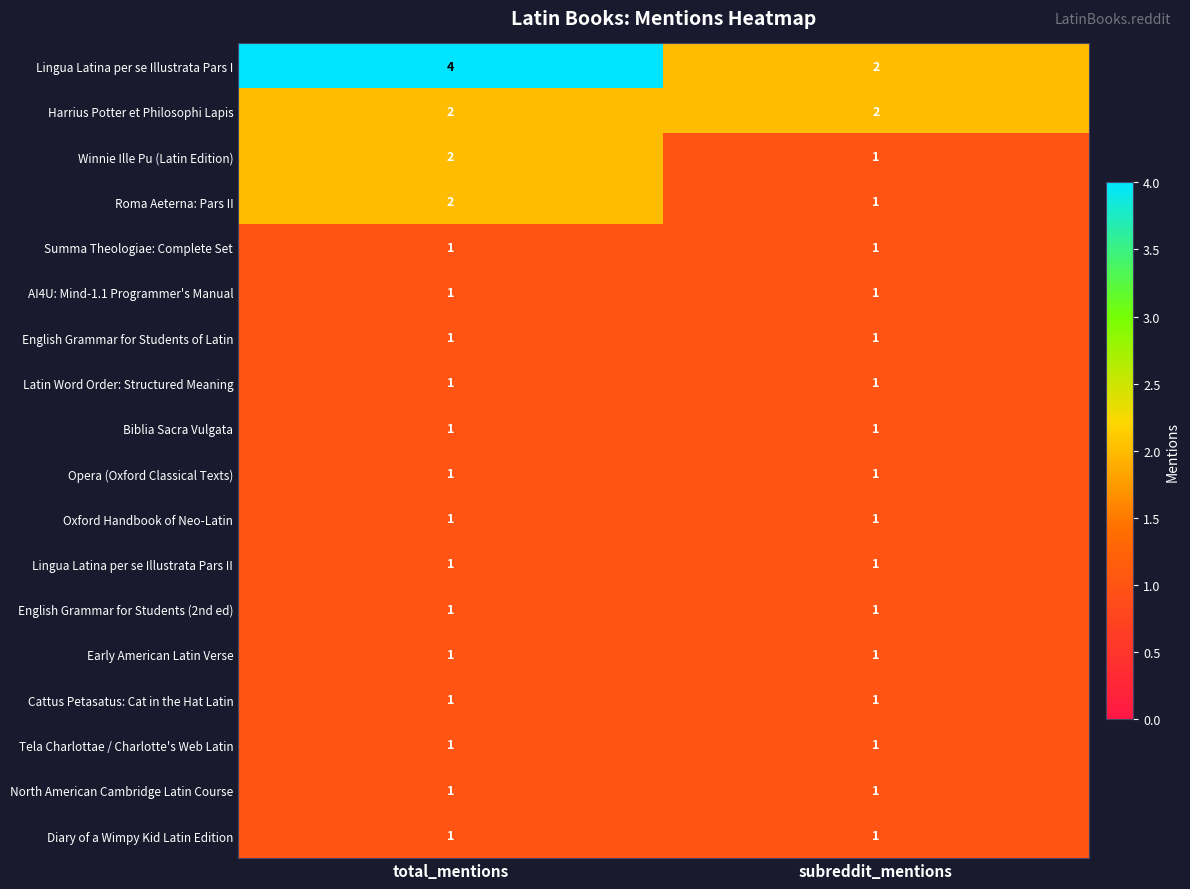

Which series has the largest total across all categories?

Lingua Latina per se Illustrata Pars I